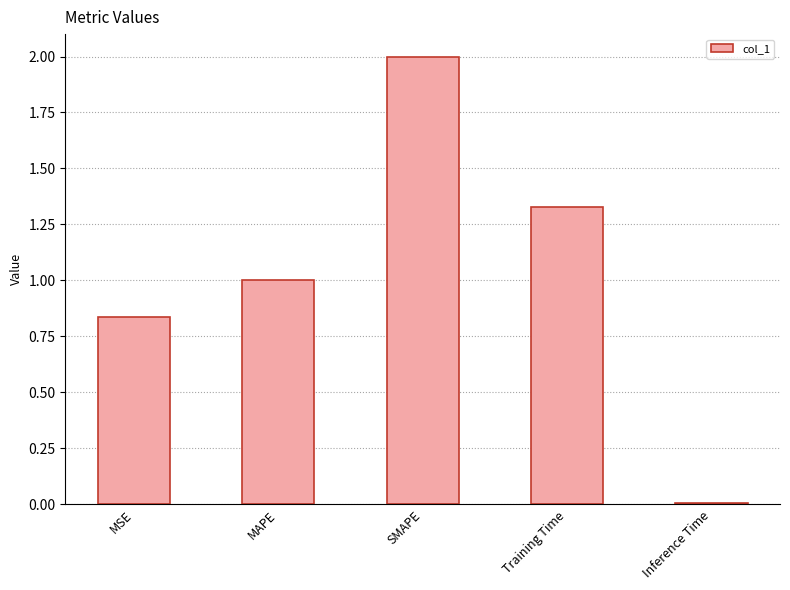

How many values are below 1?

2